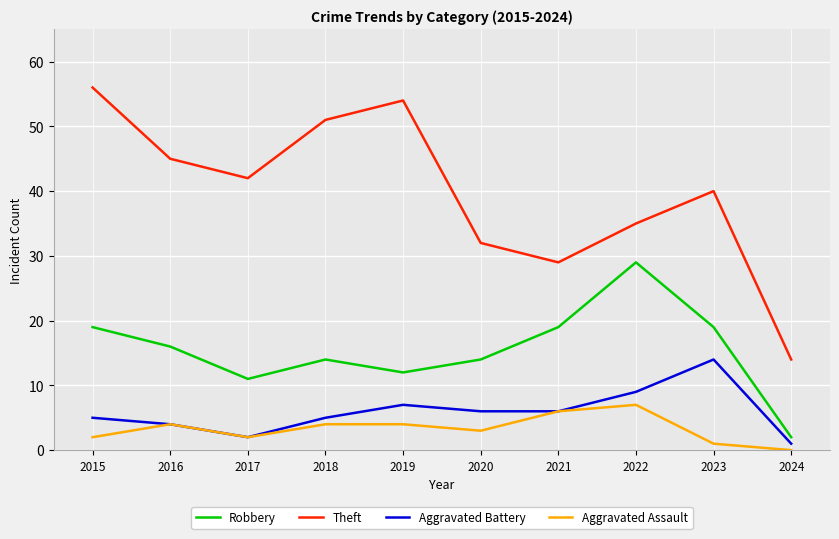

Reading left to right, what are all the values shown in this chart?

Robbery: 2015=19	2016=16	2017=11	2018=14	2019=12	2020=14	2021=19	2022=29	2023=19	2024=2
Theft: 2015=56	2016=45	2017=42	2018=51	2019=54	2020=32	2021=29	2022=35	2023=40	2024=14
Aggravated Battery: 2015=5	2016=4	2017=2	2018=5	2019=7	2020=6	2021=6	2022=9	2023=14	2024=1
Aggravated Assault: 2015=2	2016=4	2017=2	2018=4	2019=4	2020=3	2021=6	2022=7	2023=1	2024=0